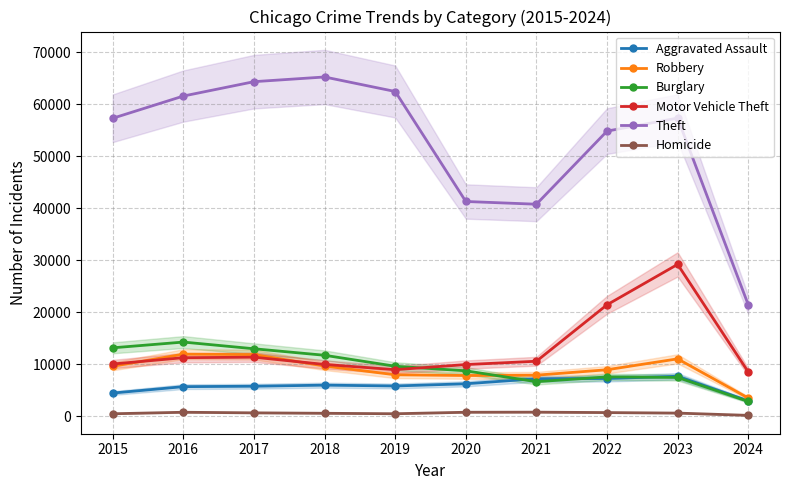

Where is the first local minimum for Theft?

2021